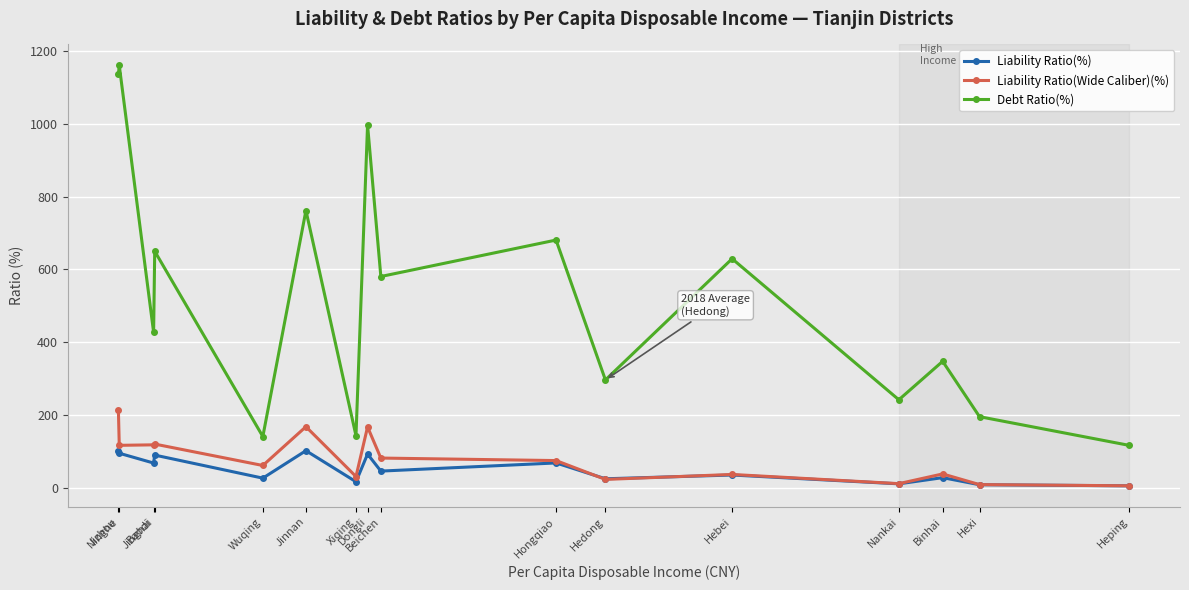

What is the total value across all series at Jinghai?

860.8